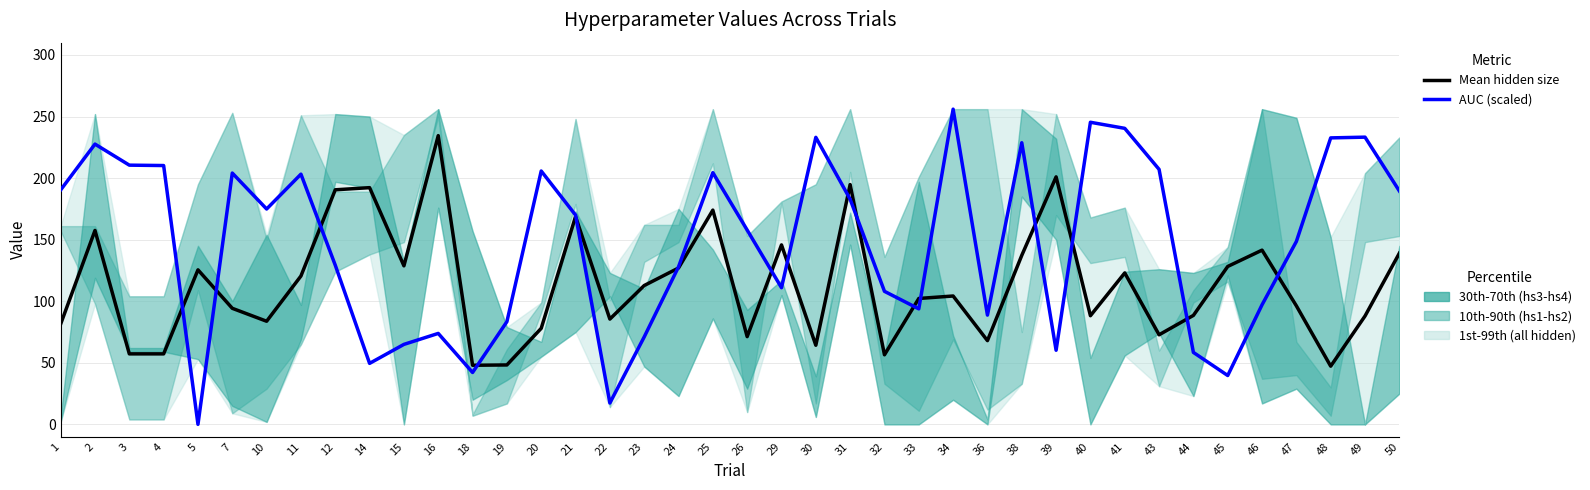

Does the chart have visible grid lines?

Yes